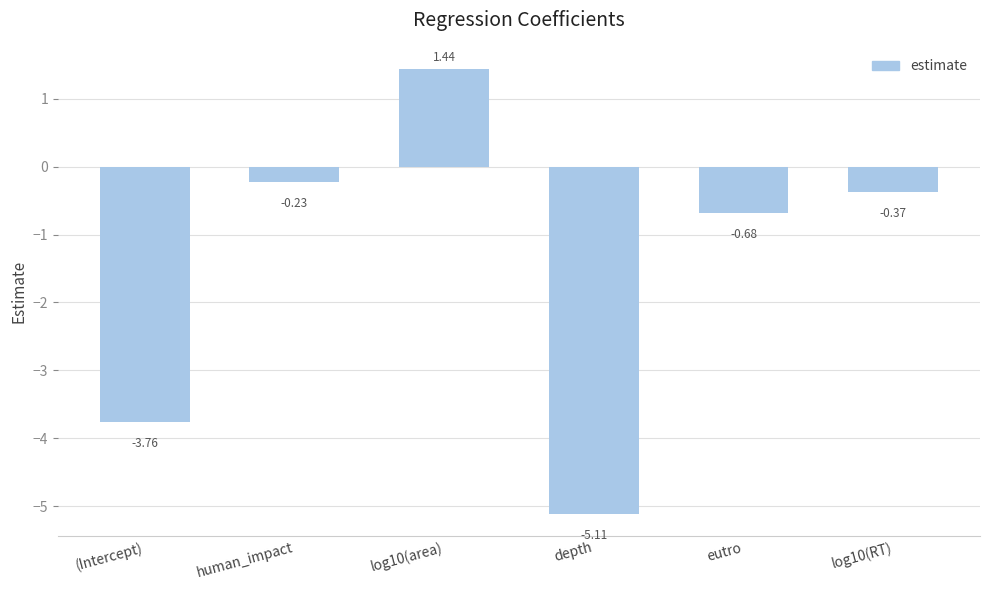

What is the change in value from (Intercept) to log10(RT)?

+3.4